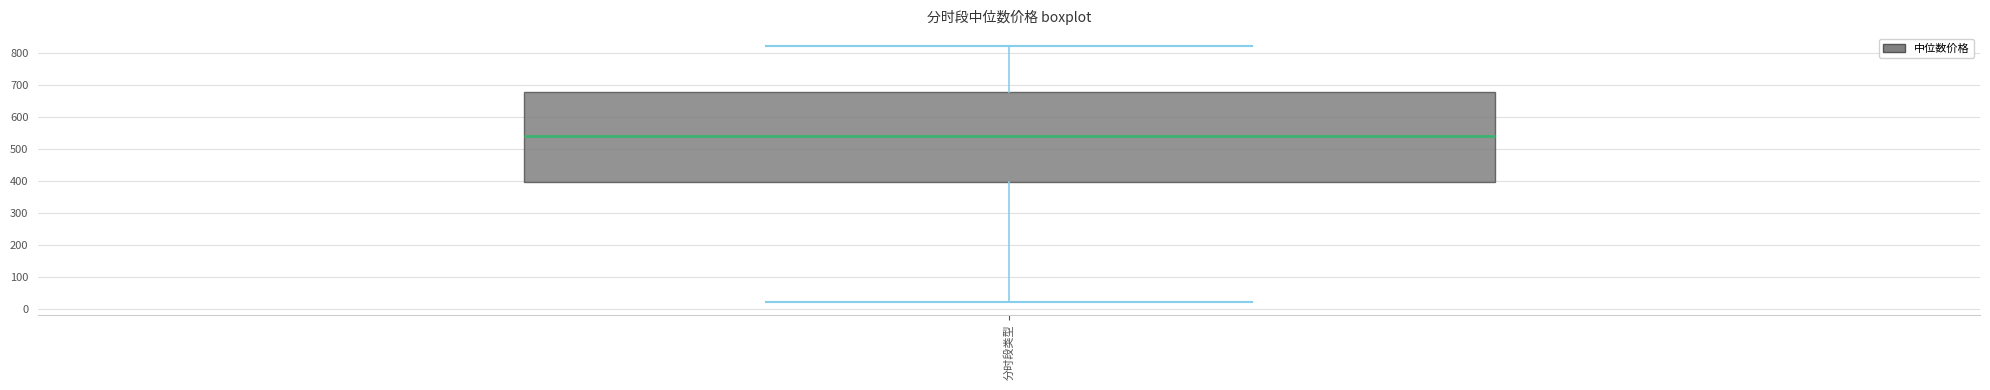

Transcribe this box plot: give where the median line is, the range the box spans, and where the two whiskers end, as read against the y-axis. The values are not printed on the chart, so give them approximately, as read against the axis.

median 540, box 400 to 680, whiskers 20 to 820